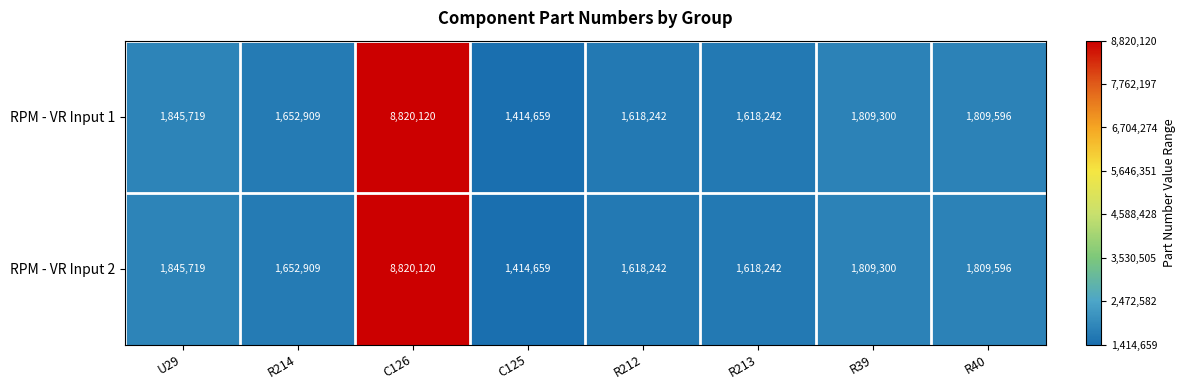

True or false: RPM - VR Input 2 has a value of 1618242 at R212.

True